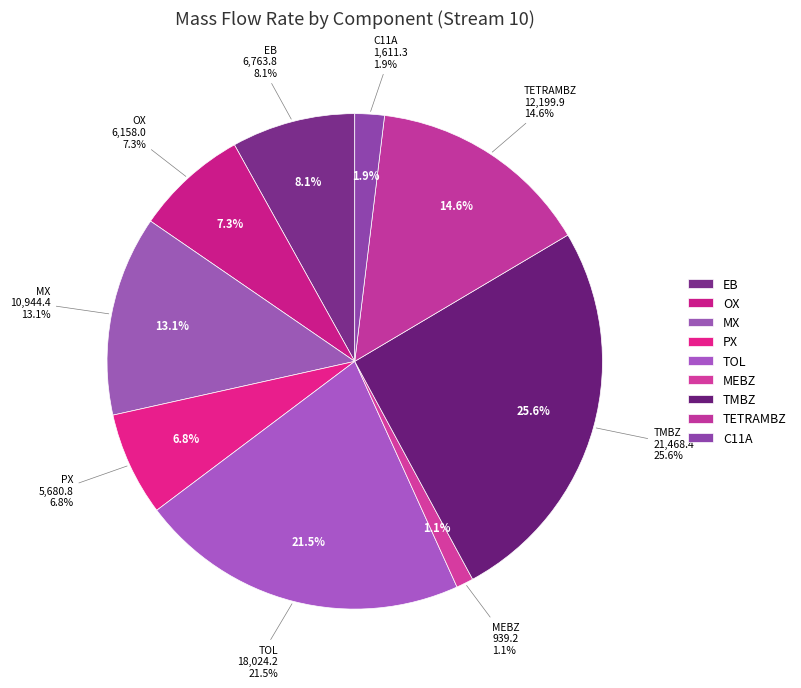

The MEBZ slice represents 1% of the pie. True or false?

True